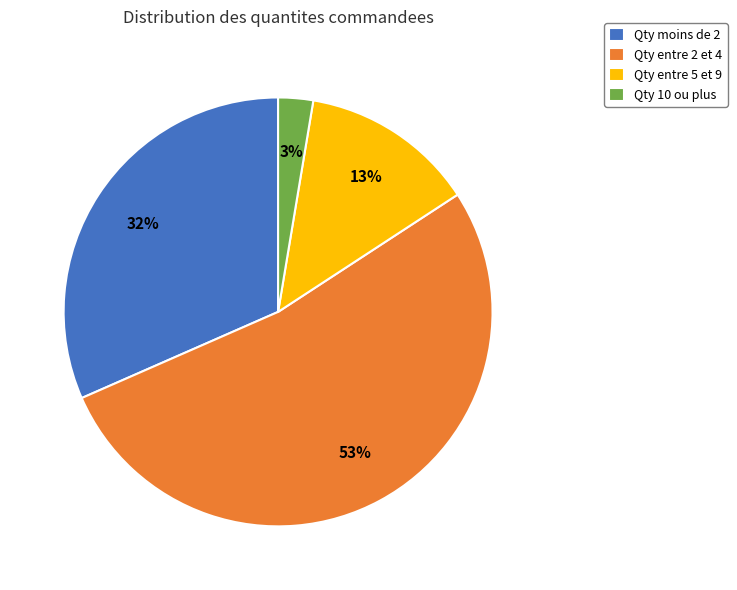

How many segments does this pie chart have?

4